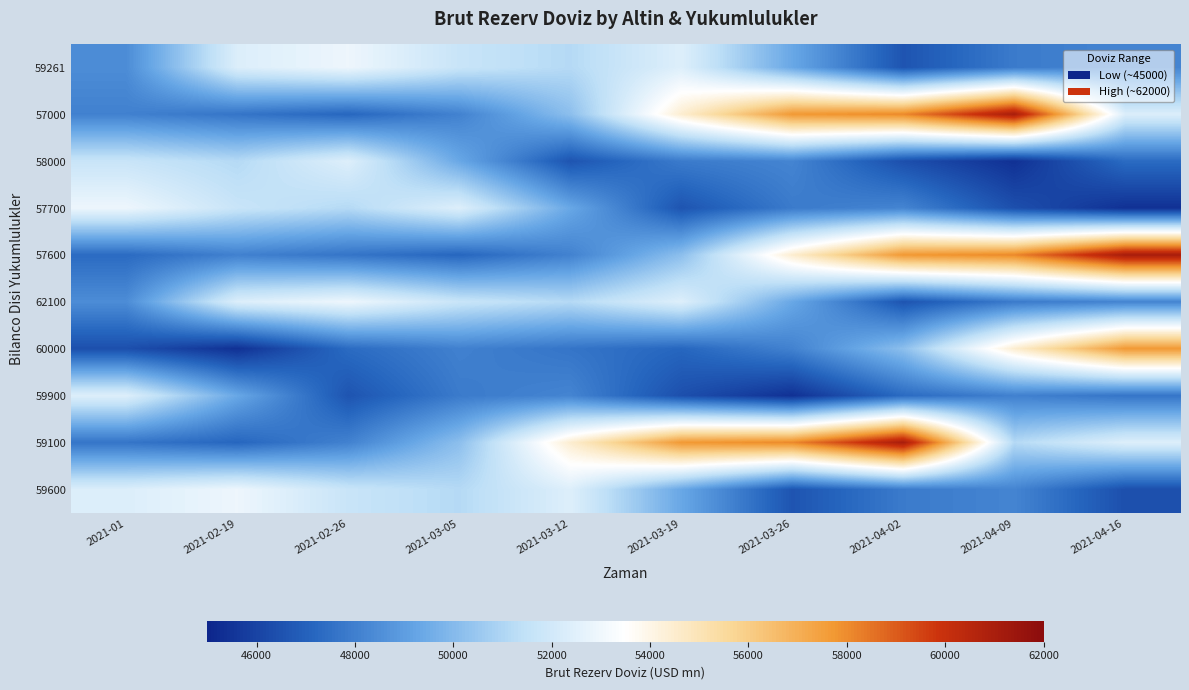

List the series in order of their peak value, highest first.

57000, 57600, 59100, 60000, 59261, 57700, 62100, 59600, 58000, 59900